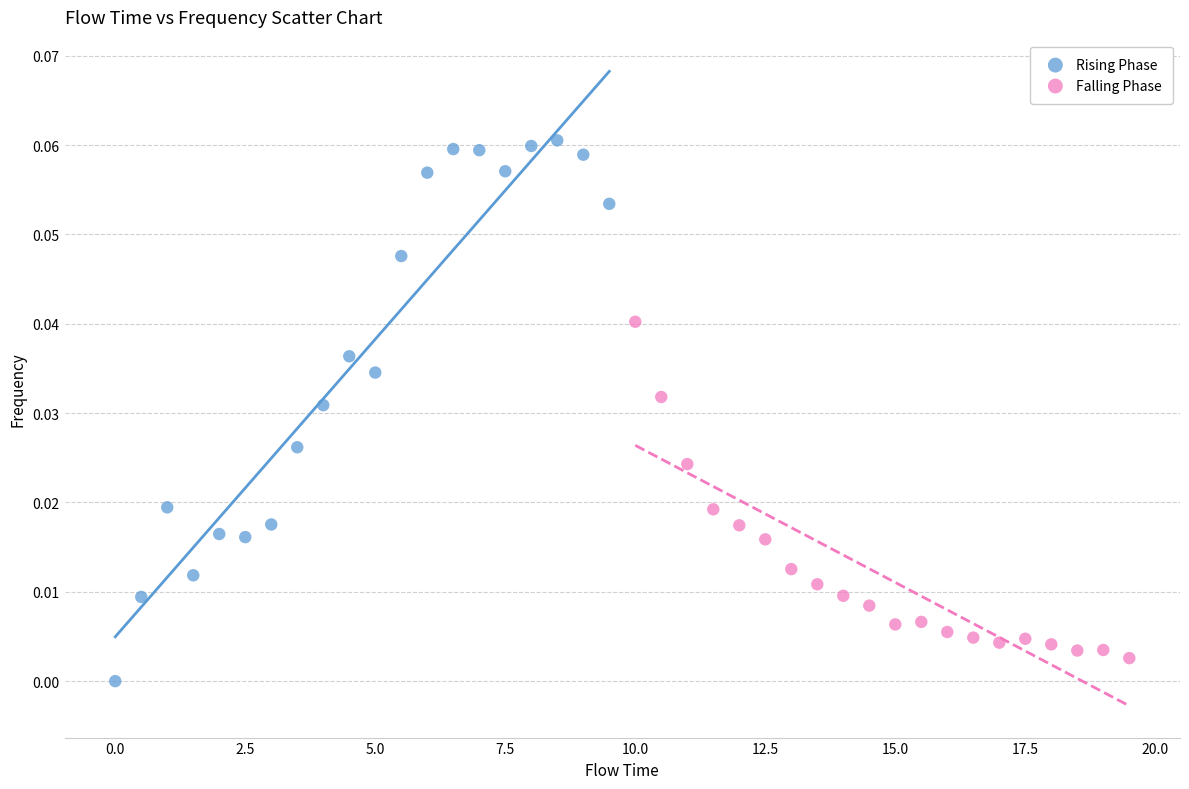

Which series reaches the minimum Y coordinate?

Rising Phase